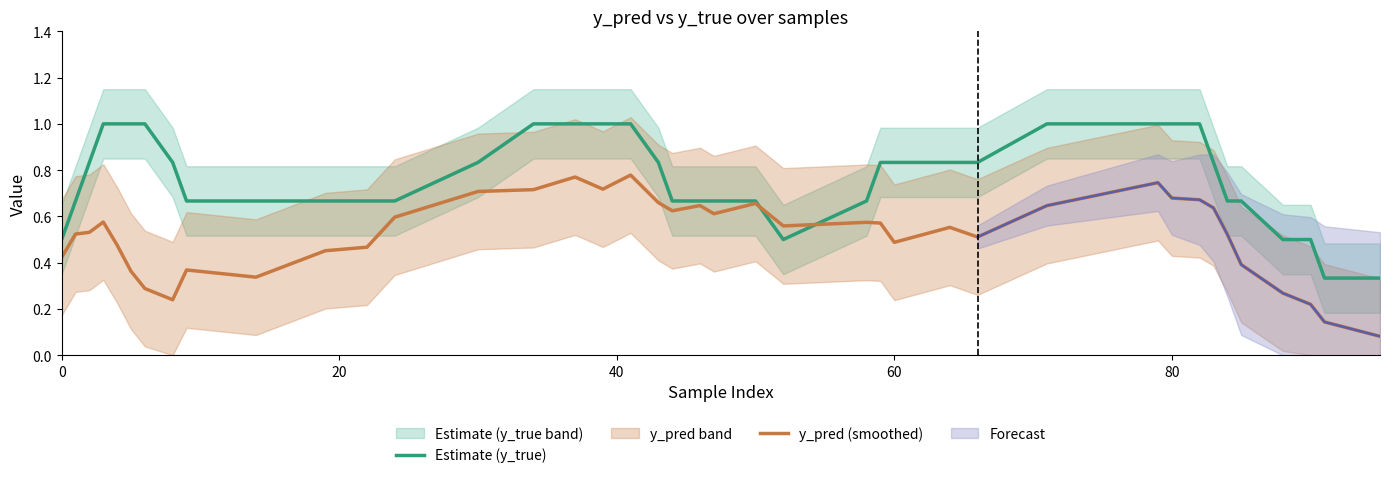

How many lines are shown in the chart?

2